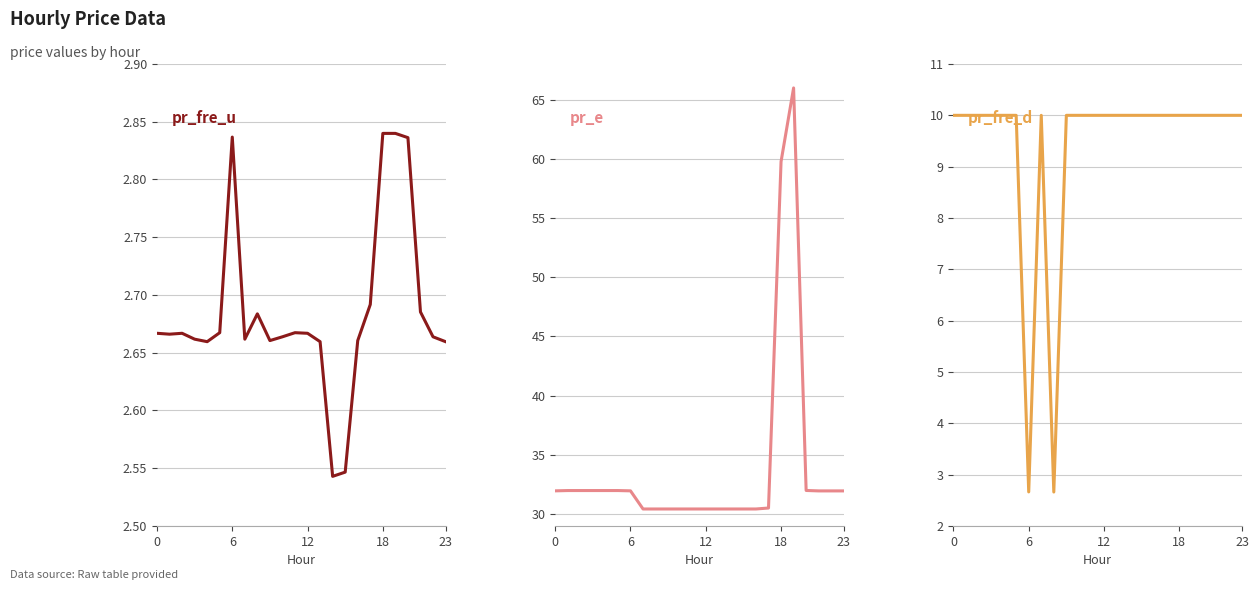

Rank the series at 0 from highest to lowest value.

pr_e, pr_fre_d, pr_fre_u